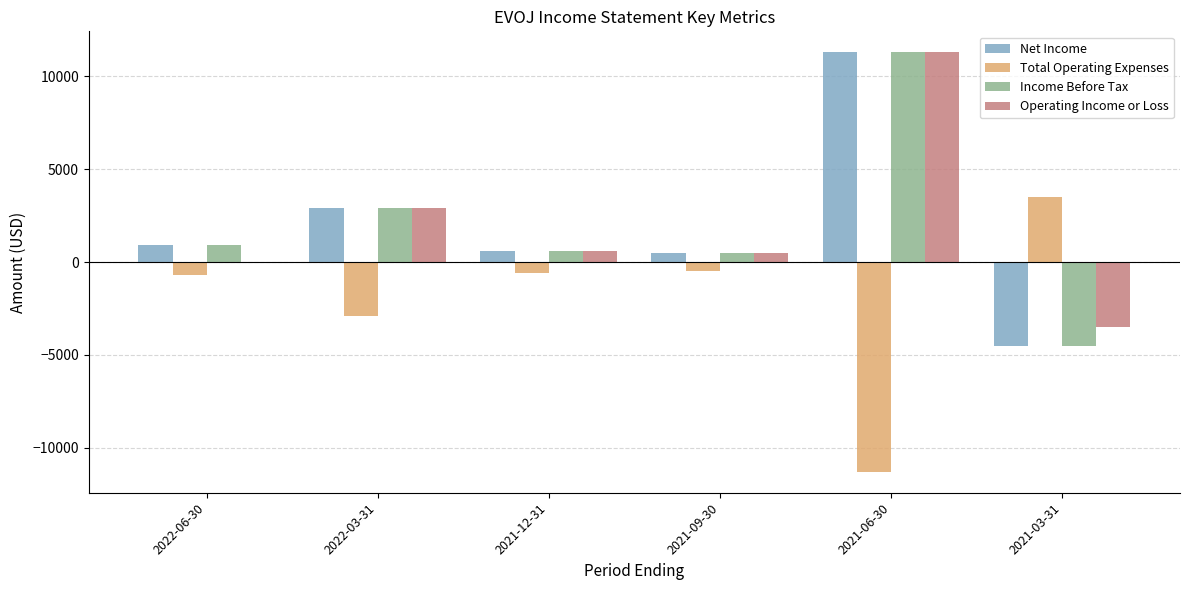

How many distinct data groups are displayed?

4